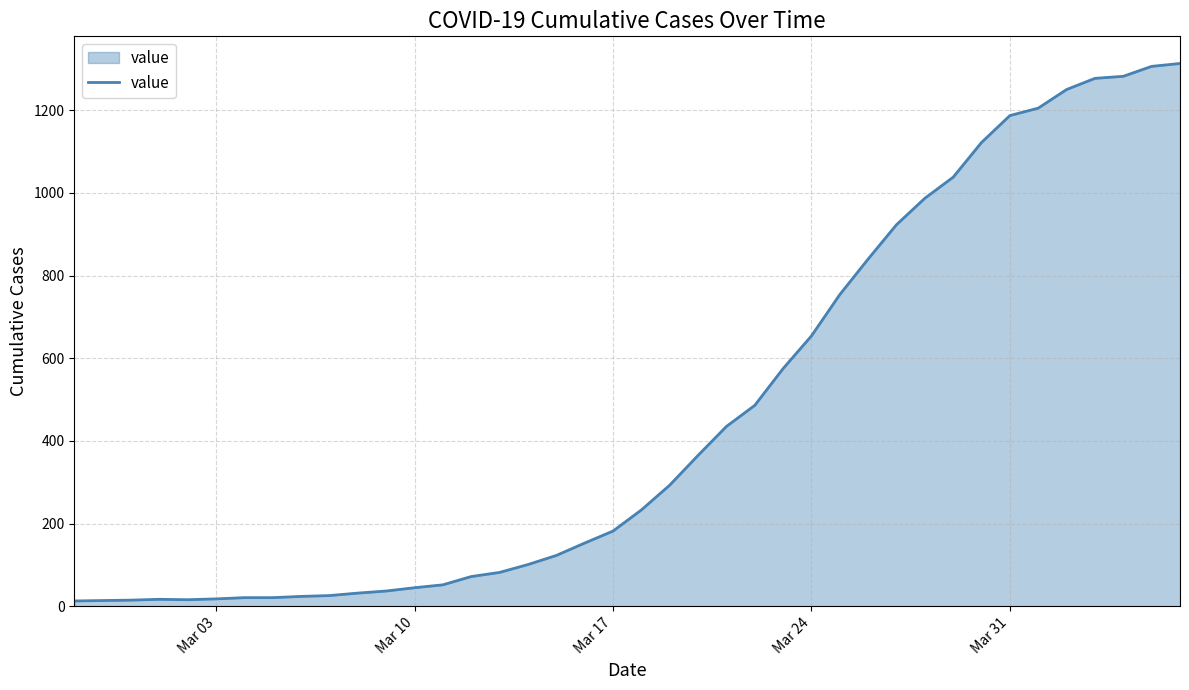

What is the difference between the maximum and minimum values?

1300